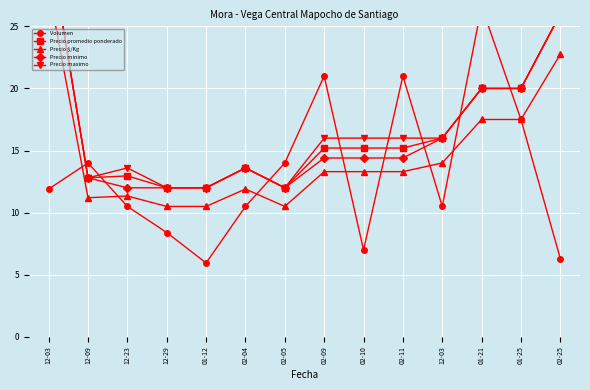

At 02-10, list the series in order from smallest to largest.

Volumen, Precio $/Kg, Precio minimo, Precio promedio ponderado, Precio maximo